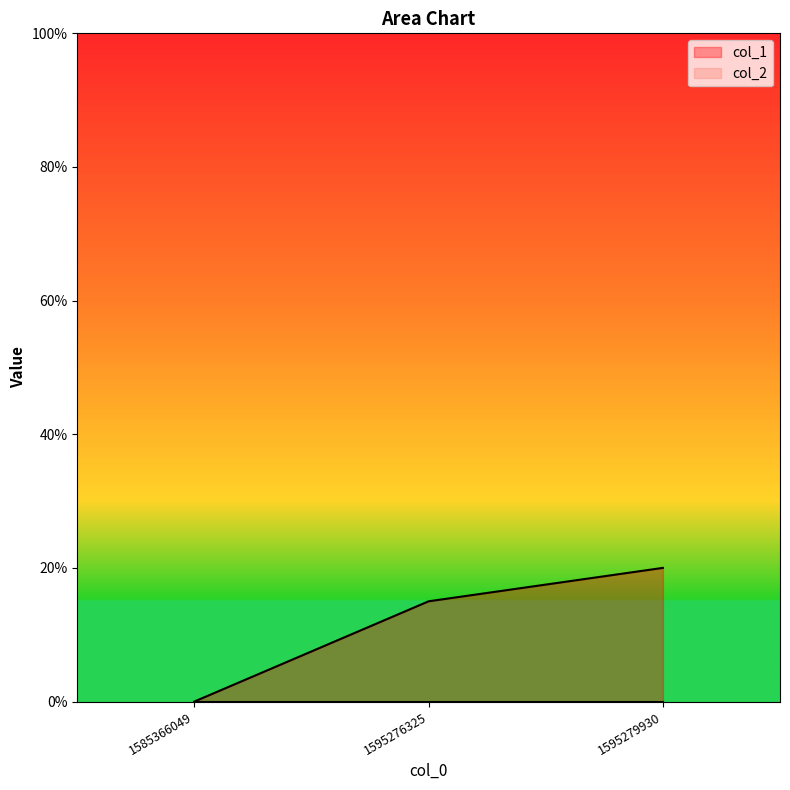

Is it true that the value at 1595276325 is 26?

False